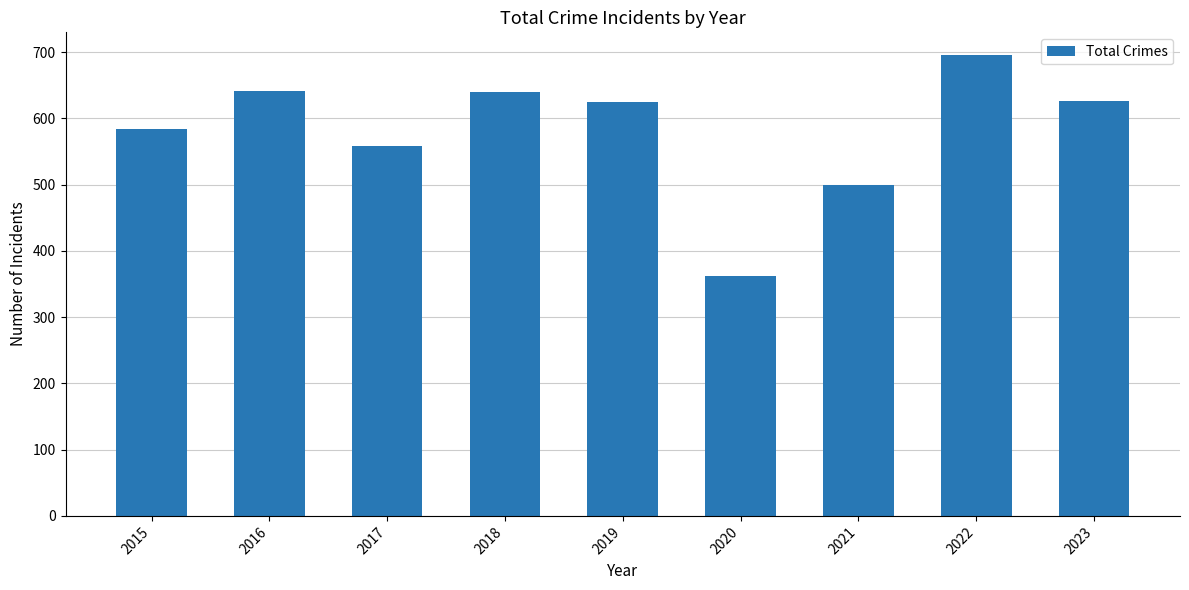

How many bars are there in total?

9